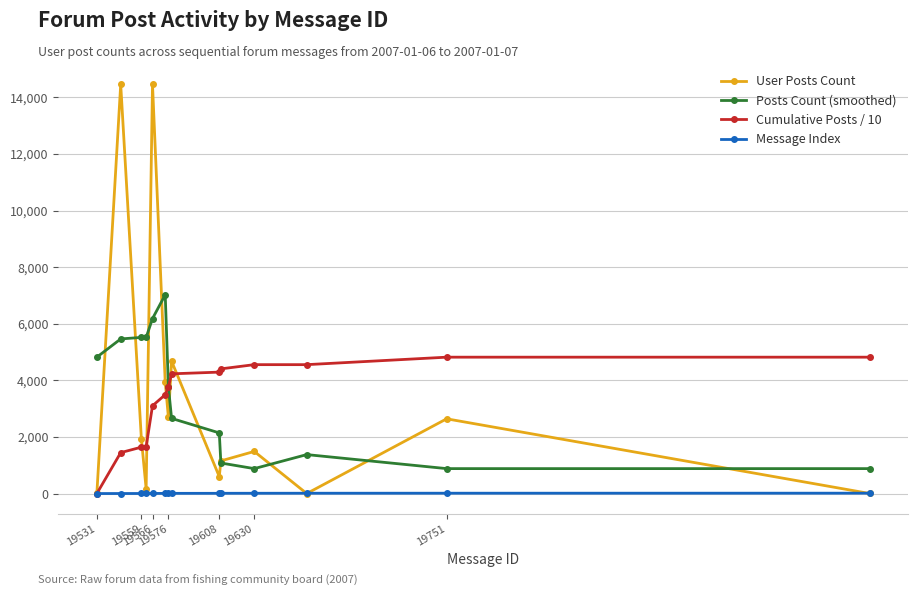

True or false: Posts Count (smoothed) and Message Index cross at least once.

False